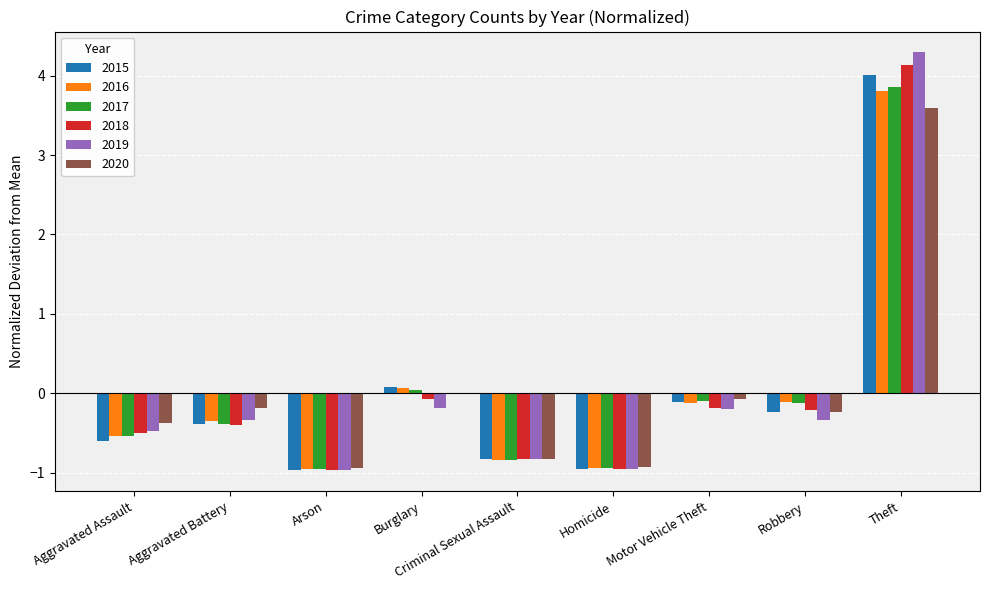

At which category does the chart reach its peak across all series?

Theft